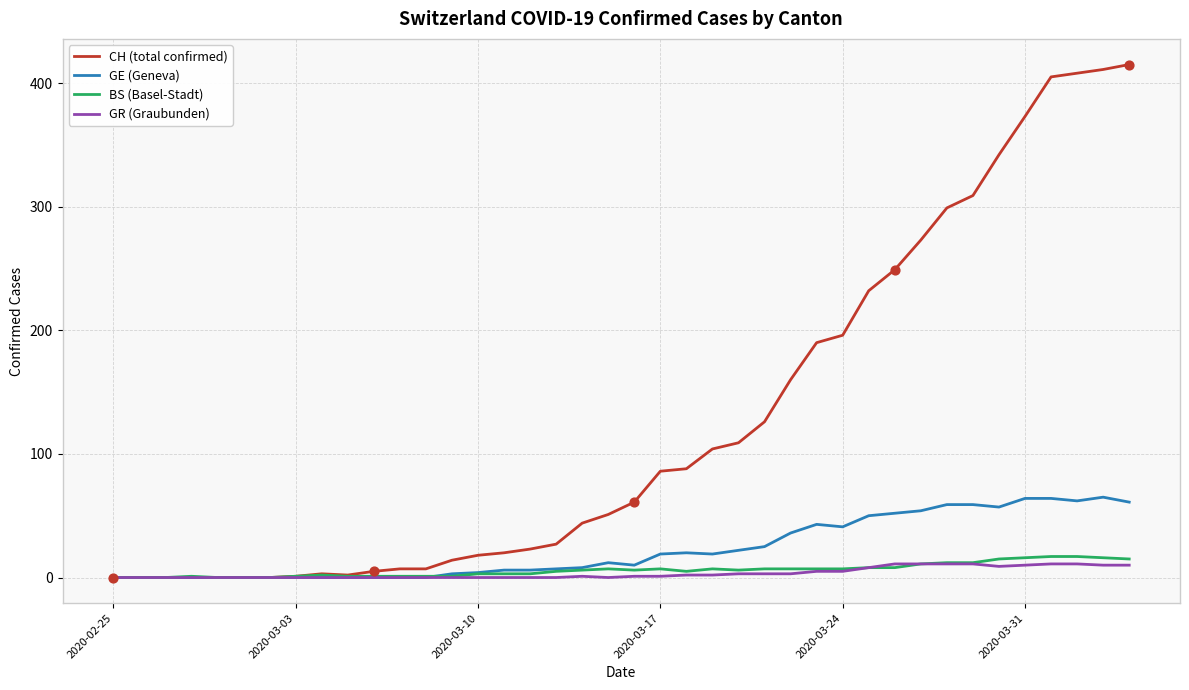

Which series has the widest spread of values?

CH (total confirmed)